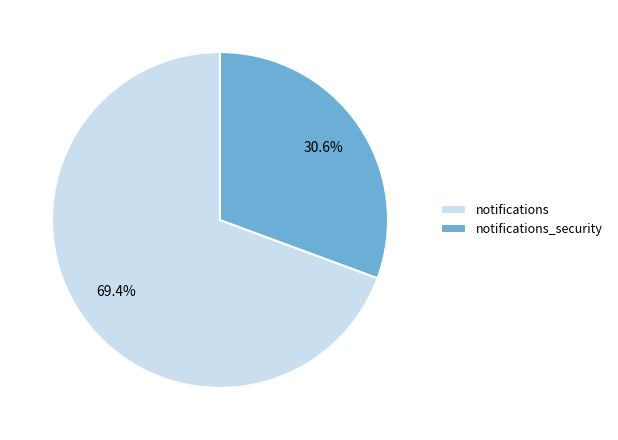

Which has a higher value, notifications or notifications_security?

notifications